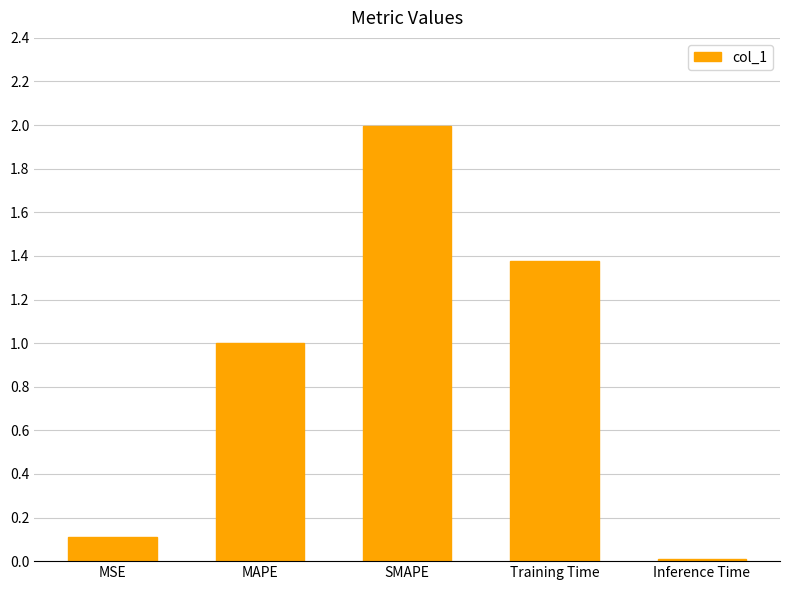

Which has a higher value, Training Time or SMAPE?

SMAPE